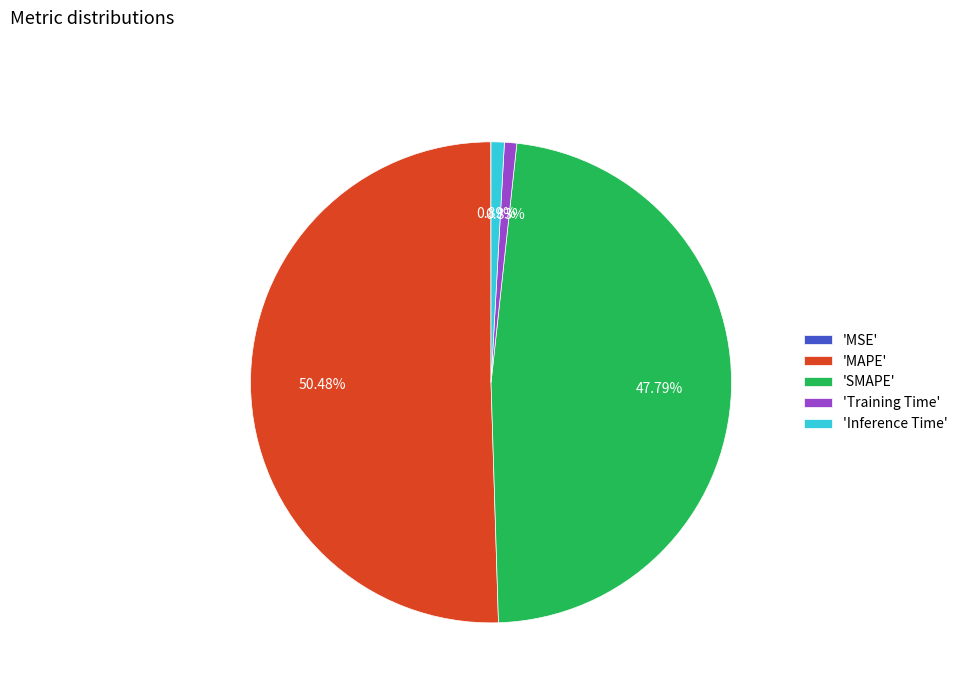

Which has a higher value, 'SMAPE' or 'MAPE'?

'MAPE'